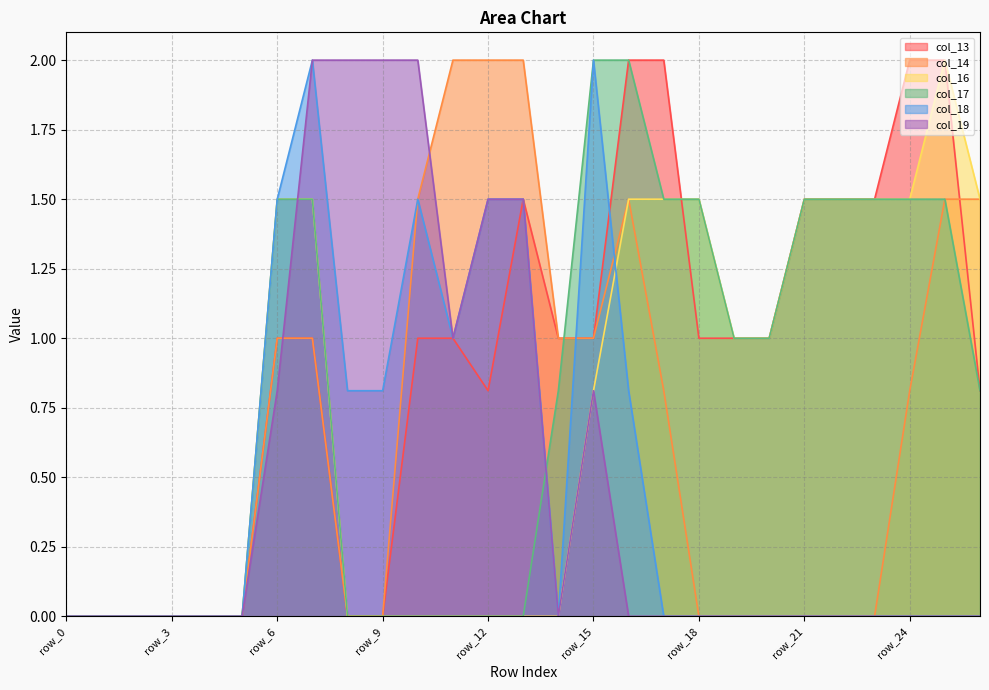

Read the col_13 value at row_23.

1.5